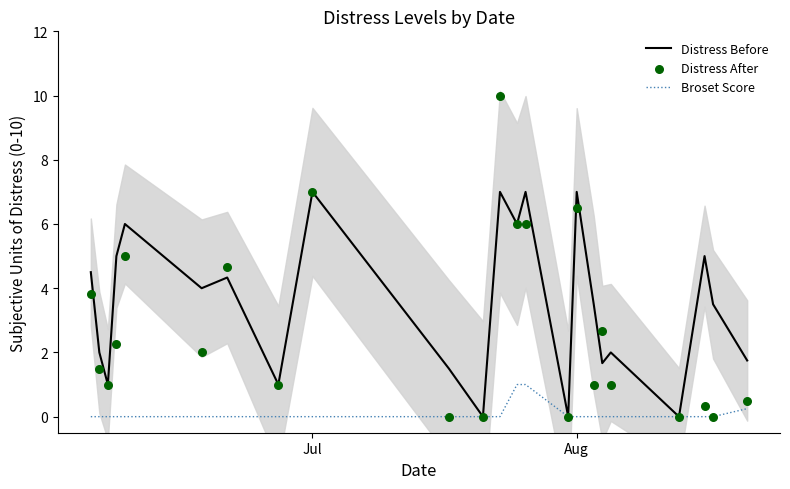

Which series has the largest Y range (max minus min)?

Distress After